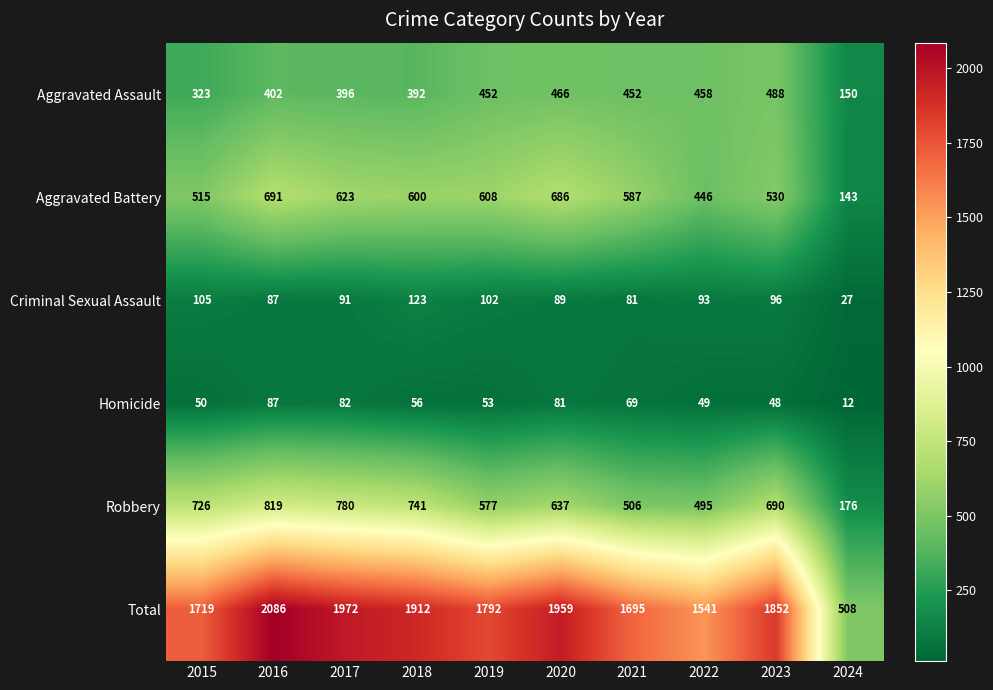

At how many categories does at least one series exceed 1084?

9